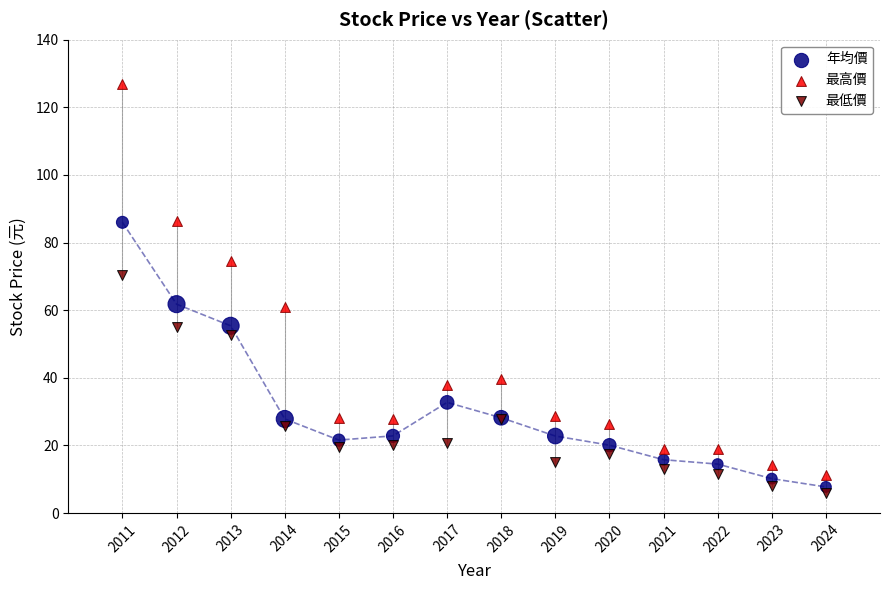

Which series has the largest Y range (max minus min)?

最高價